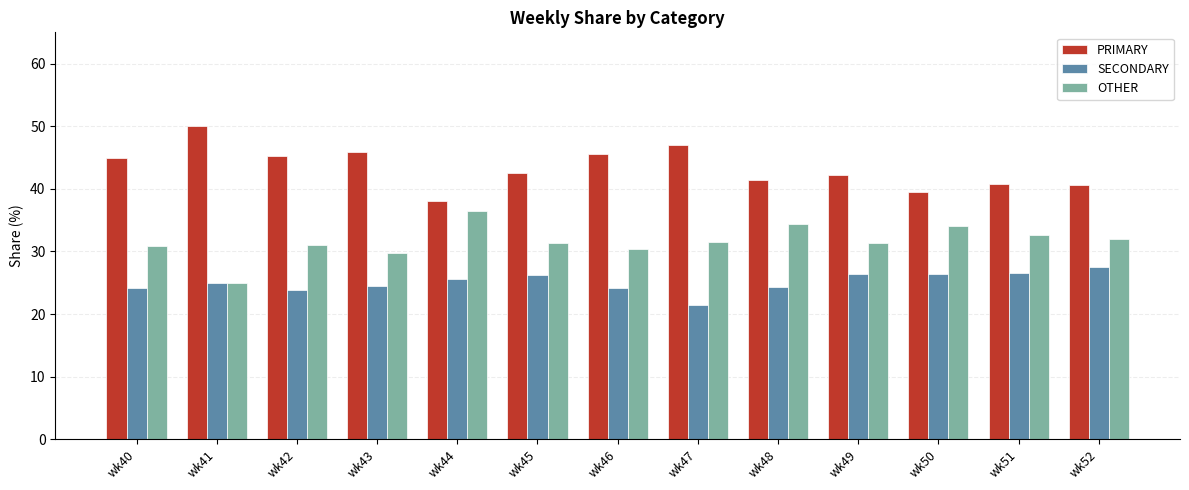

What are all the series names shown in the legend?

PRIMARY, SECONDARY, OTHER